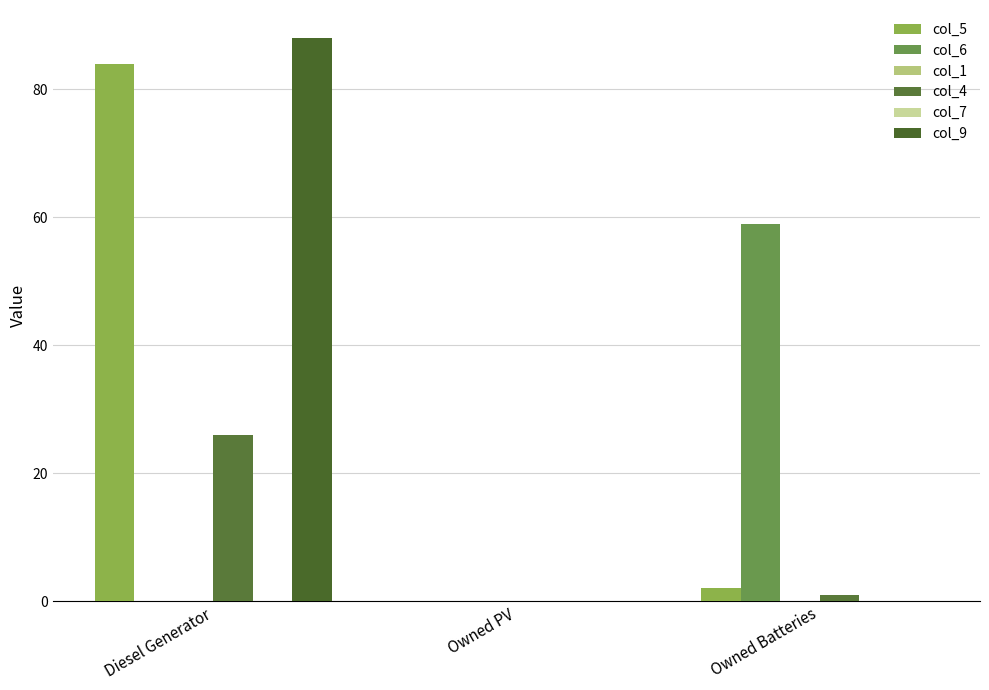

The col_9 series shows -56 at Owned Batteries. True or false?

False